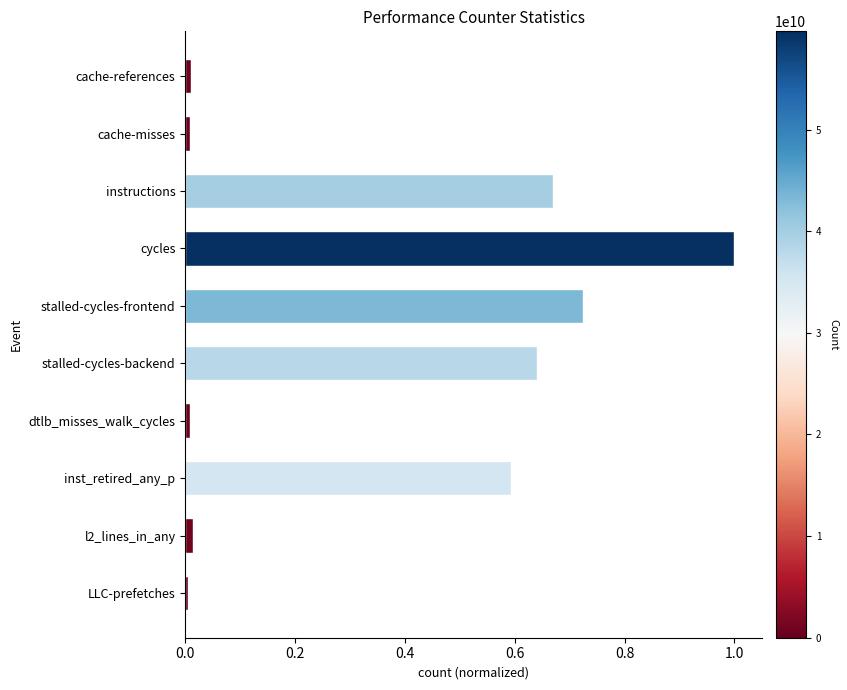

Between cycles and LLC-prefetches, which is larger?

cycles